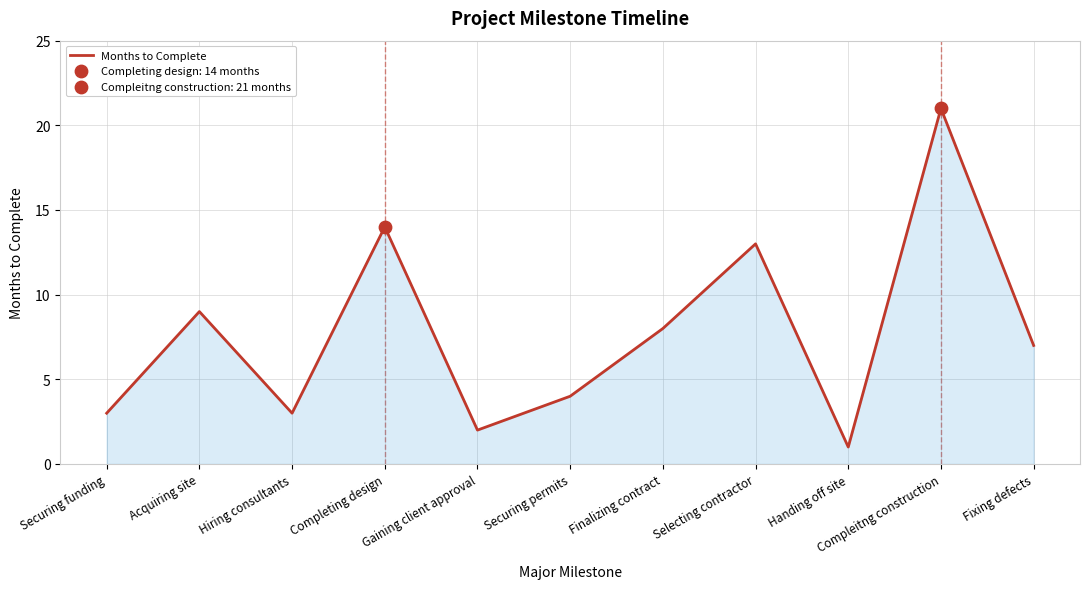

What is the ratio of the value at Acquiring site to the value at Fixing defects?

1.3